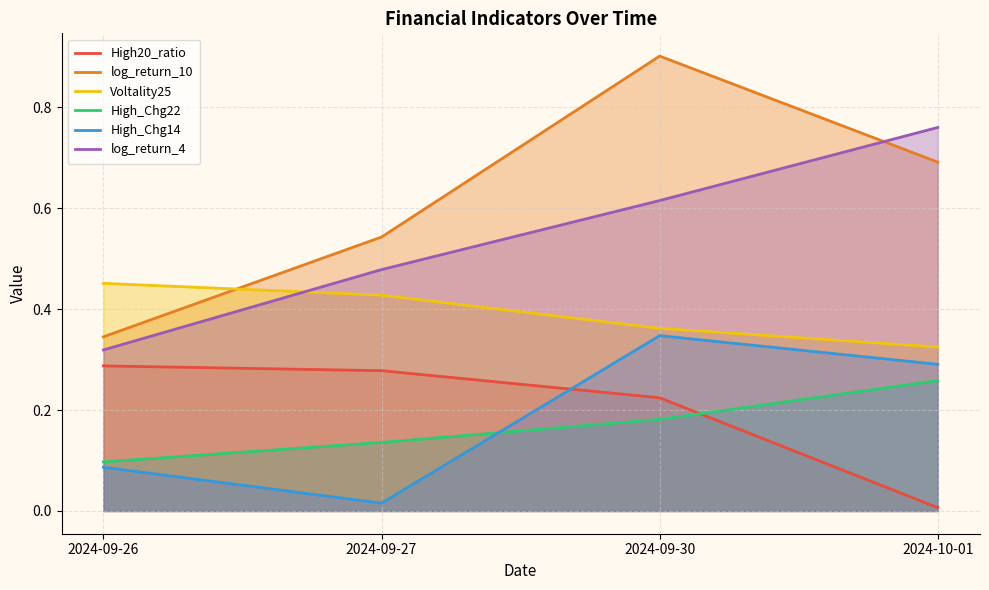

What is the difference between the maximum and minimum values in the High_Chg22 series?

0.2